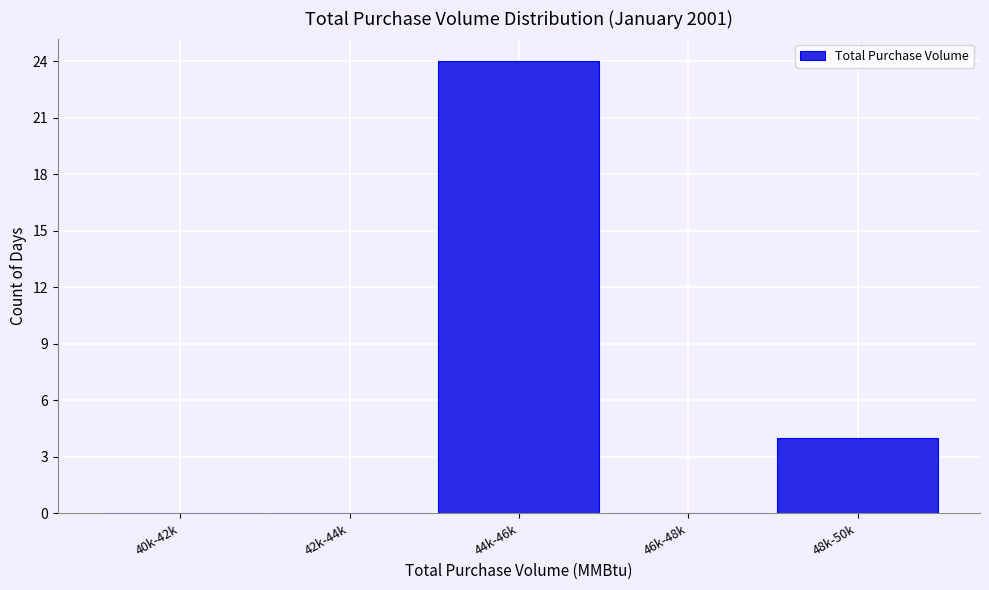

Reading right to left, list all the values displayed in this chart.

48k-50k=4	46k-48k=0	44k-46k=24	42k-44k=0	40k-42k=0